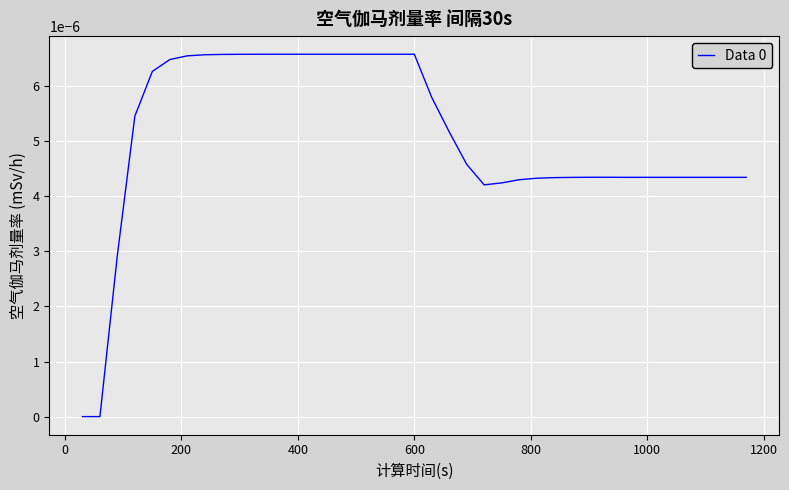

Is this an area chart (filled region under the line)?

No